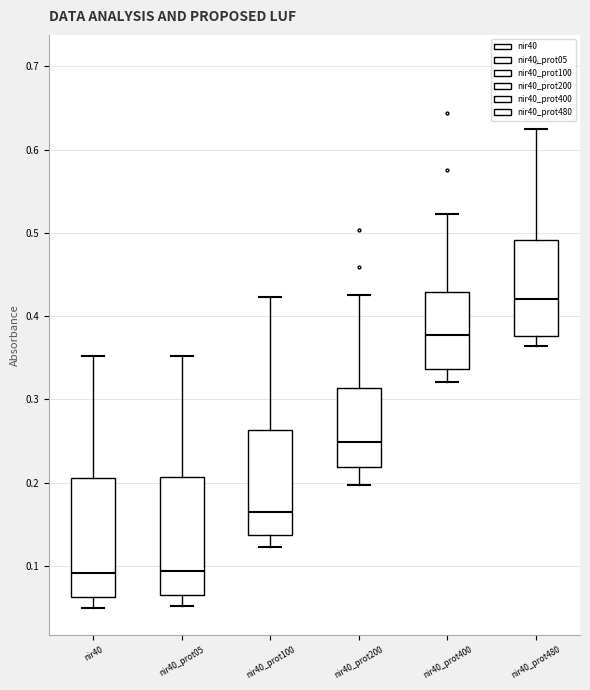

Which box's median line is the highest?

nir40_prot480